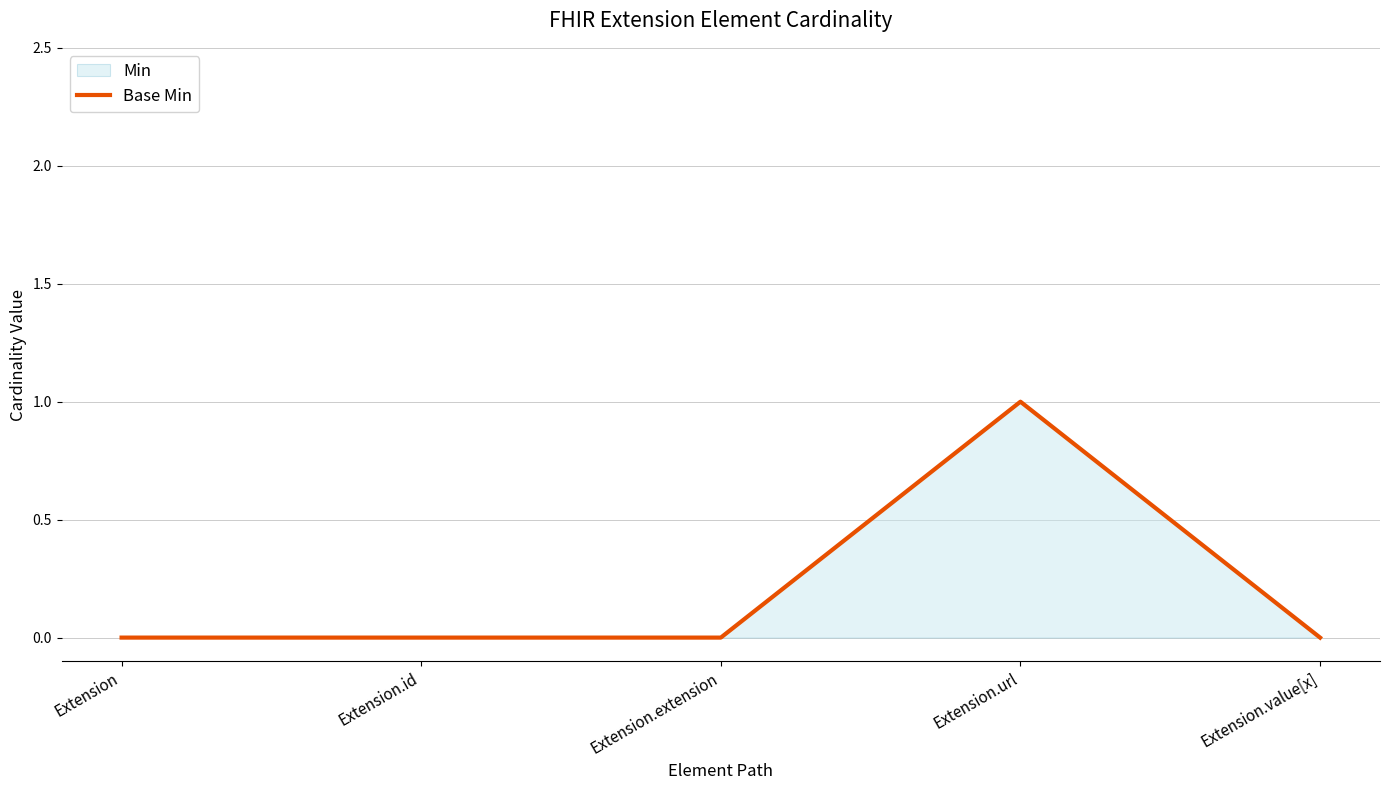

Which label corresponds to the smallest value in the chart?

Extension